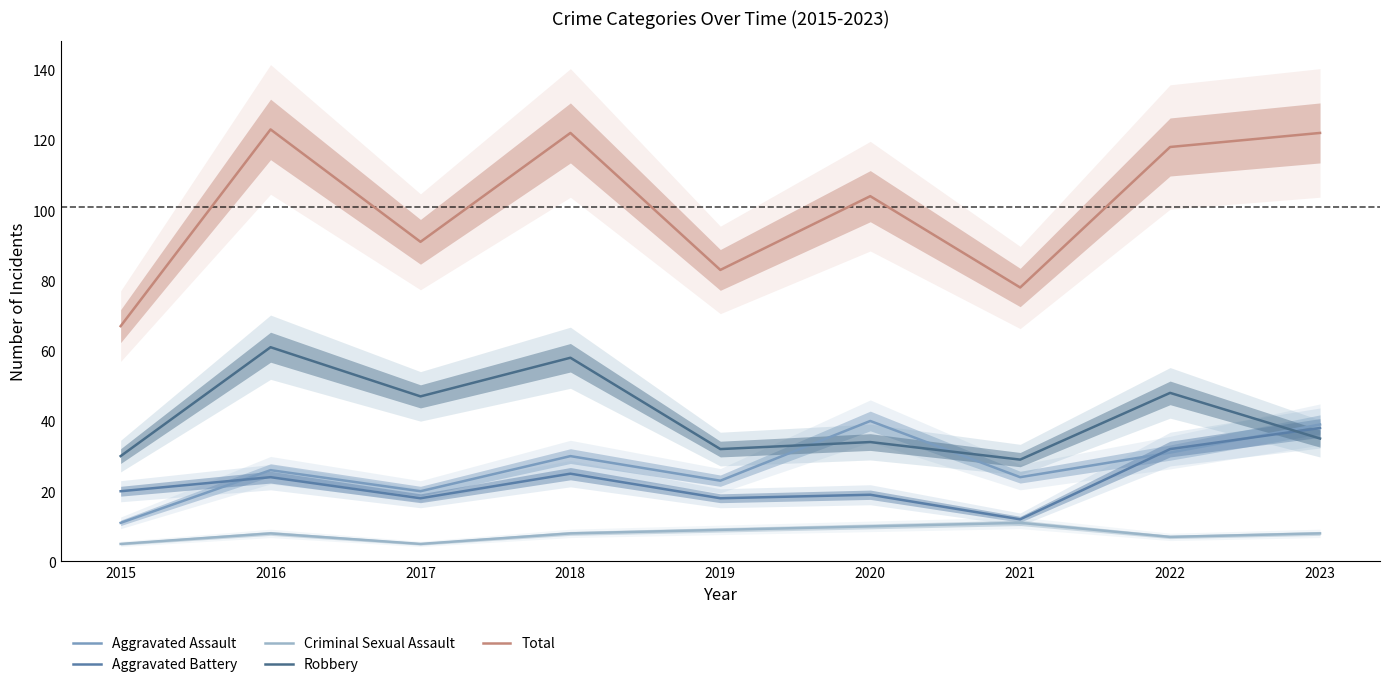

Between 2021 and 2019, which is larger?

2021